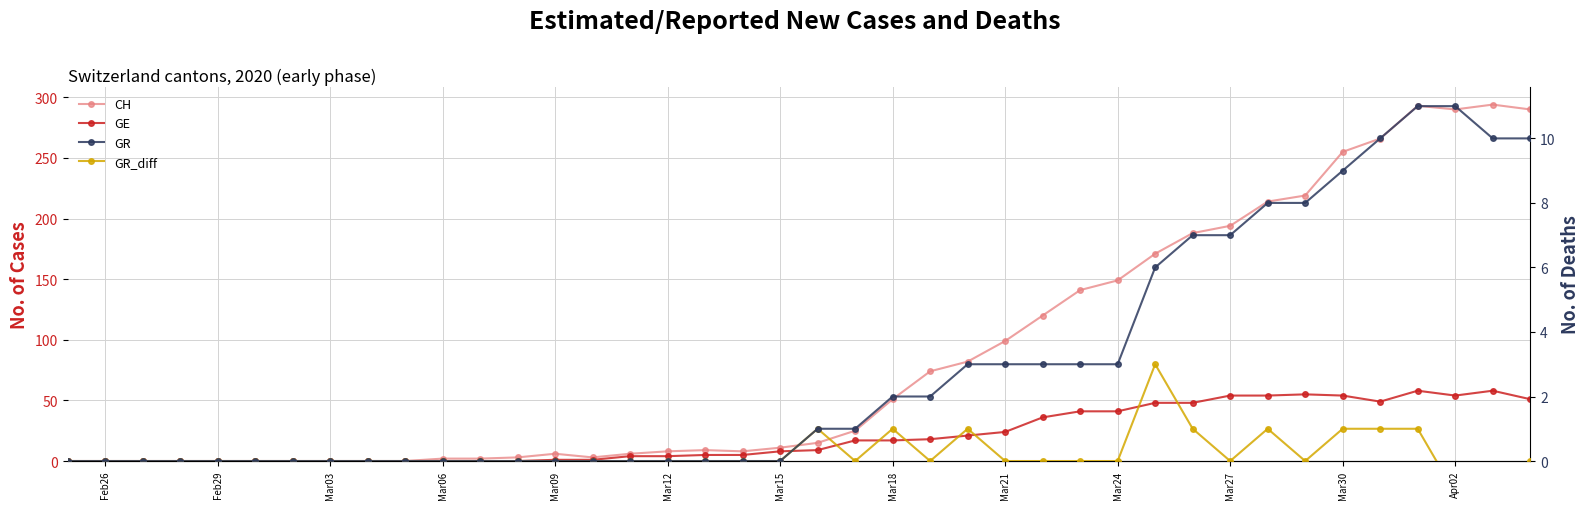

What is the maximum value for GR_diff?

3